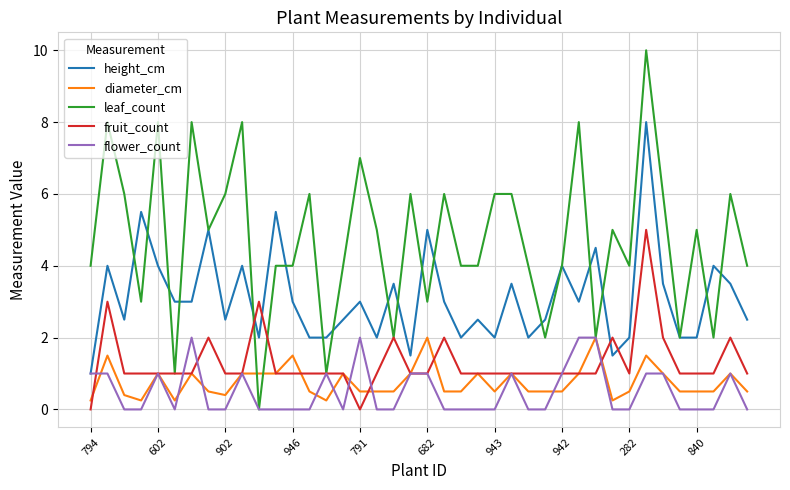

What is the maximum value shown in the chart?

10.0